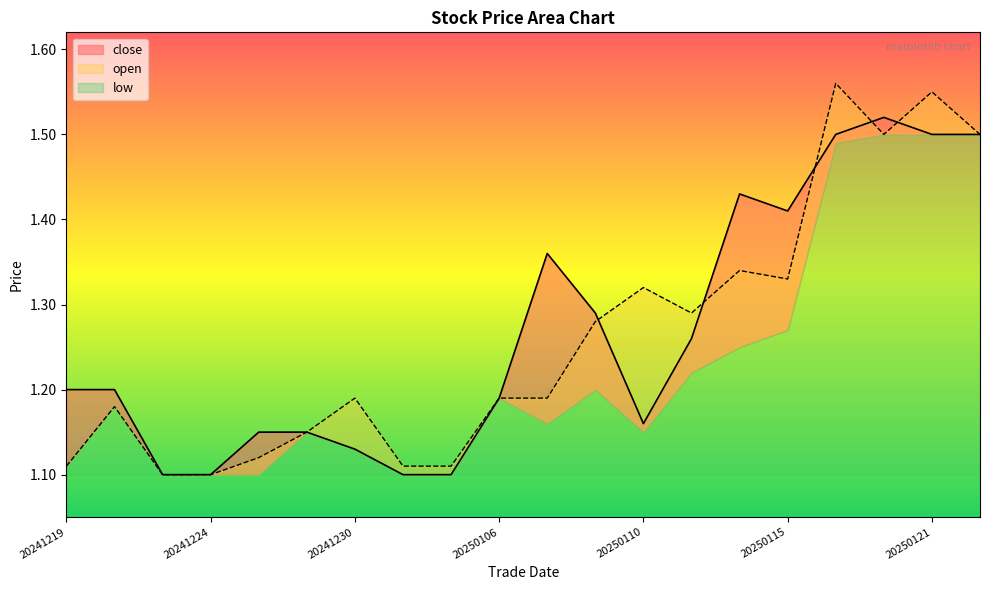

At which category does open reach its first local peak?

20241220